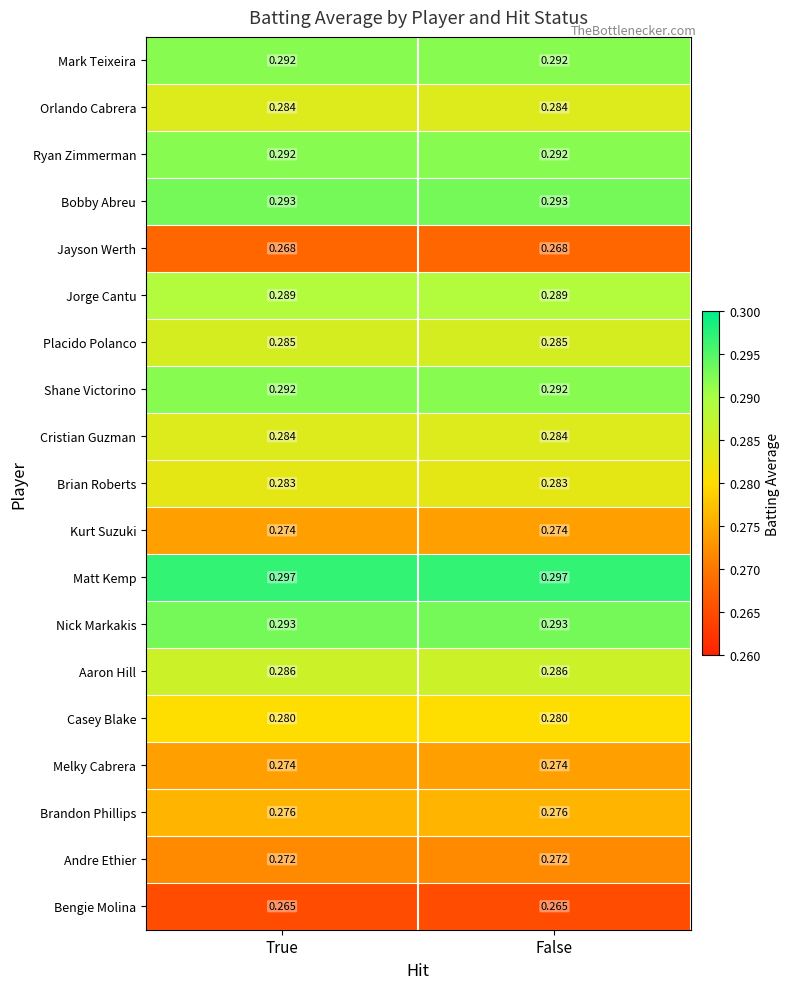

Between False and True, which is larger?

False